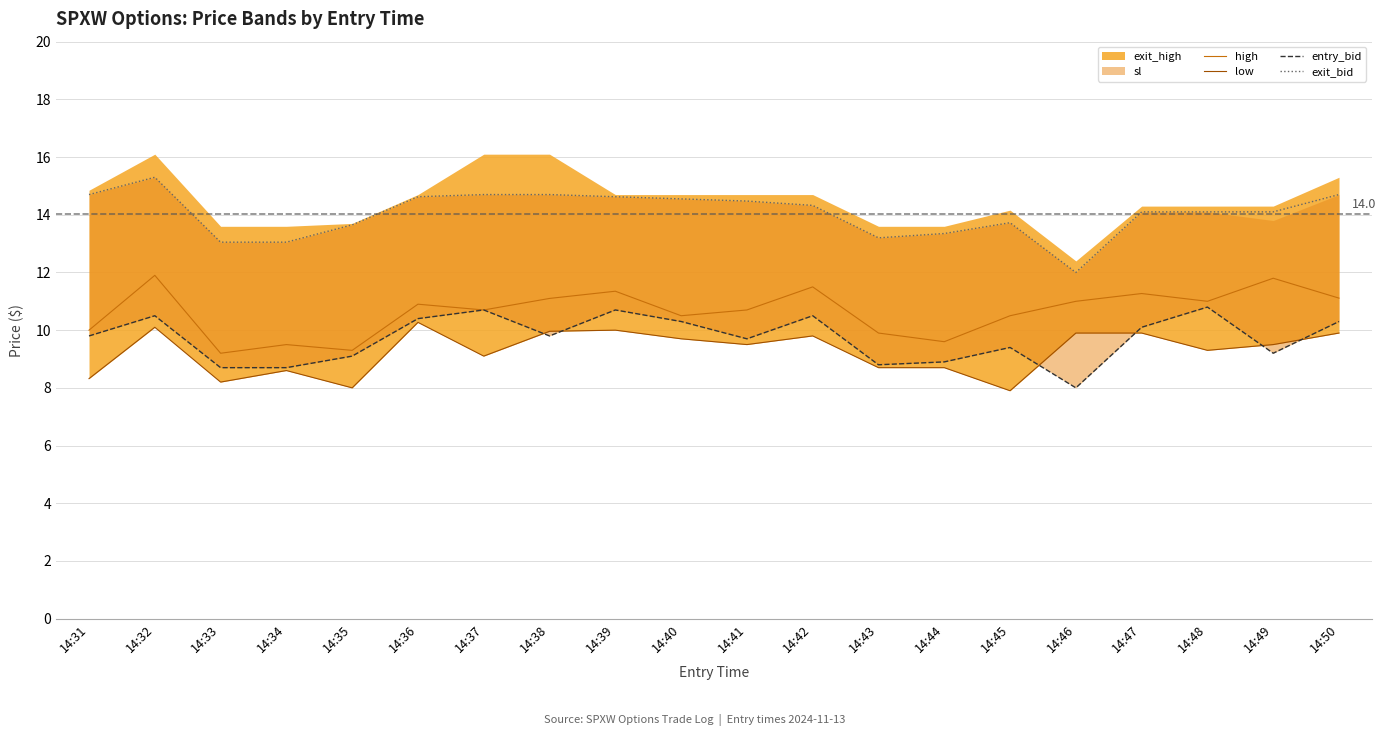

What is the lowest value of the high series?

9.2